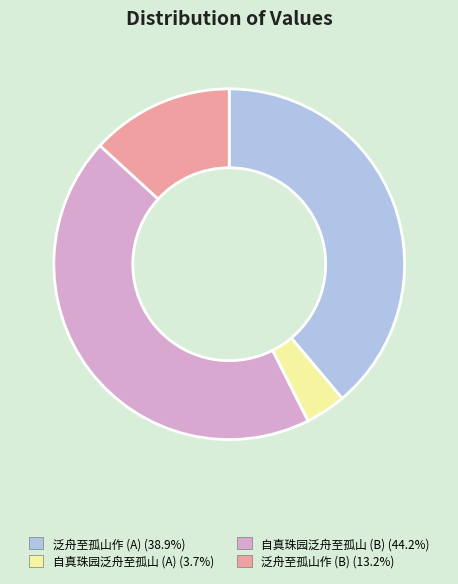

Is there a majority slice in this chart?

No